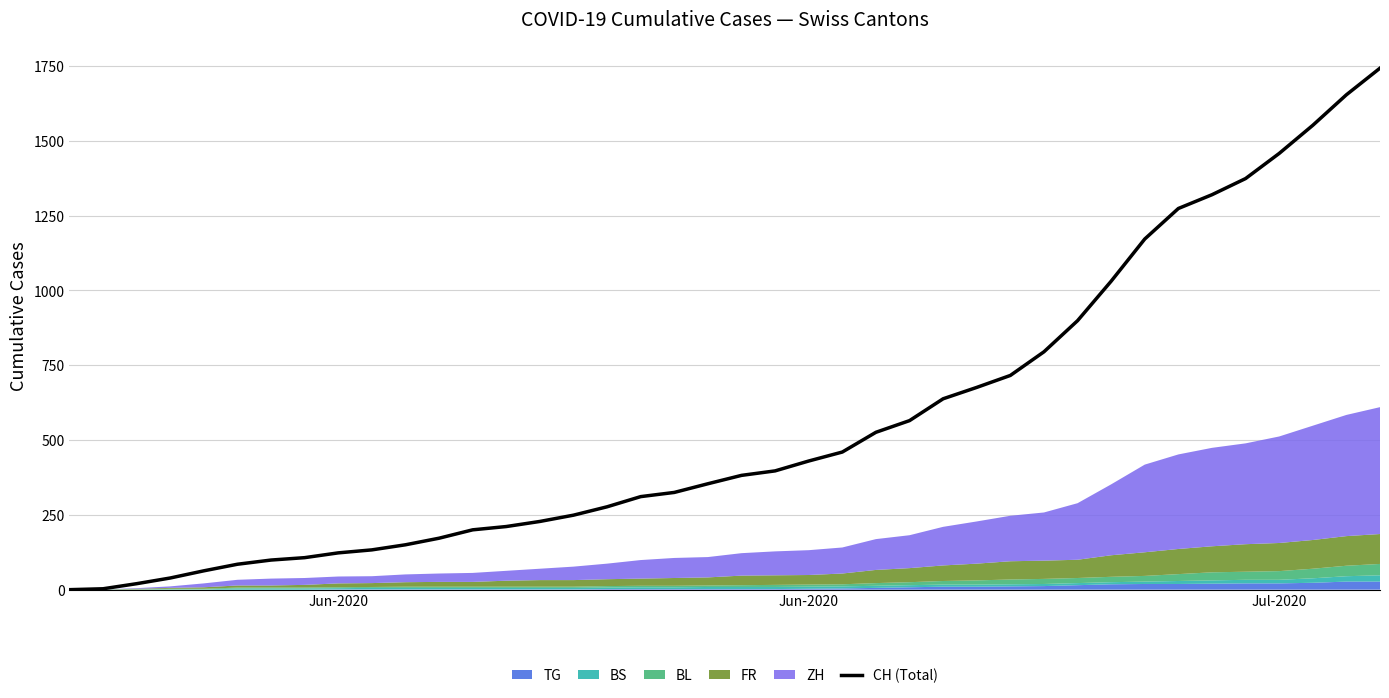

True or false: there are more than 2 points higher than both neighbors.

False